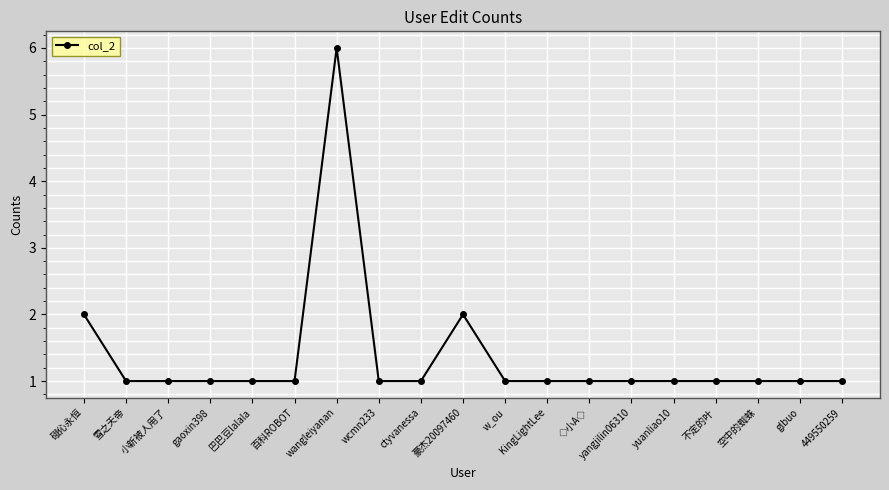

What is the difference between the maximum and minimum values?

5